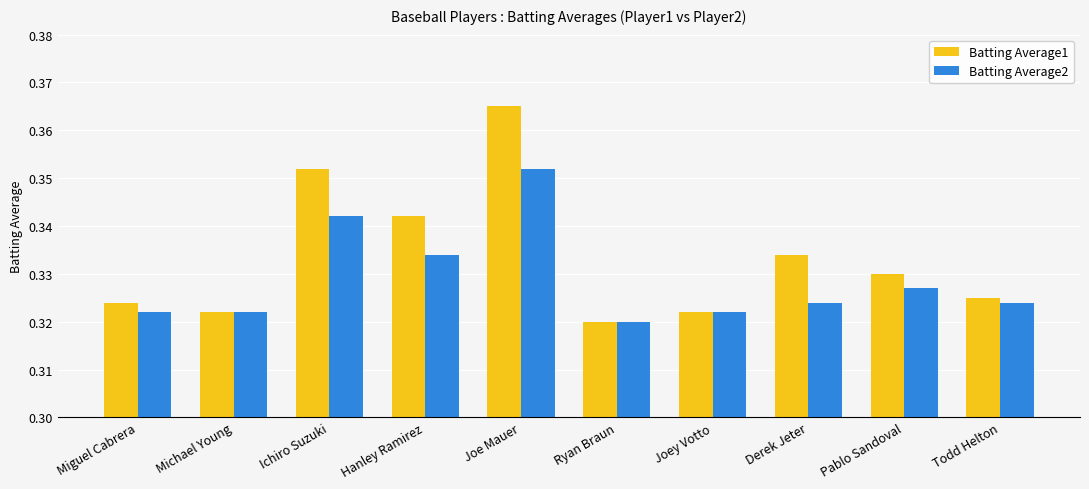

How many groups of bars are there?

10